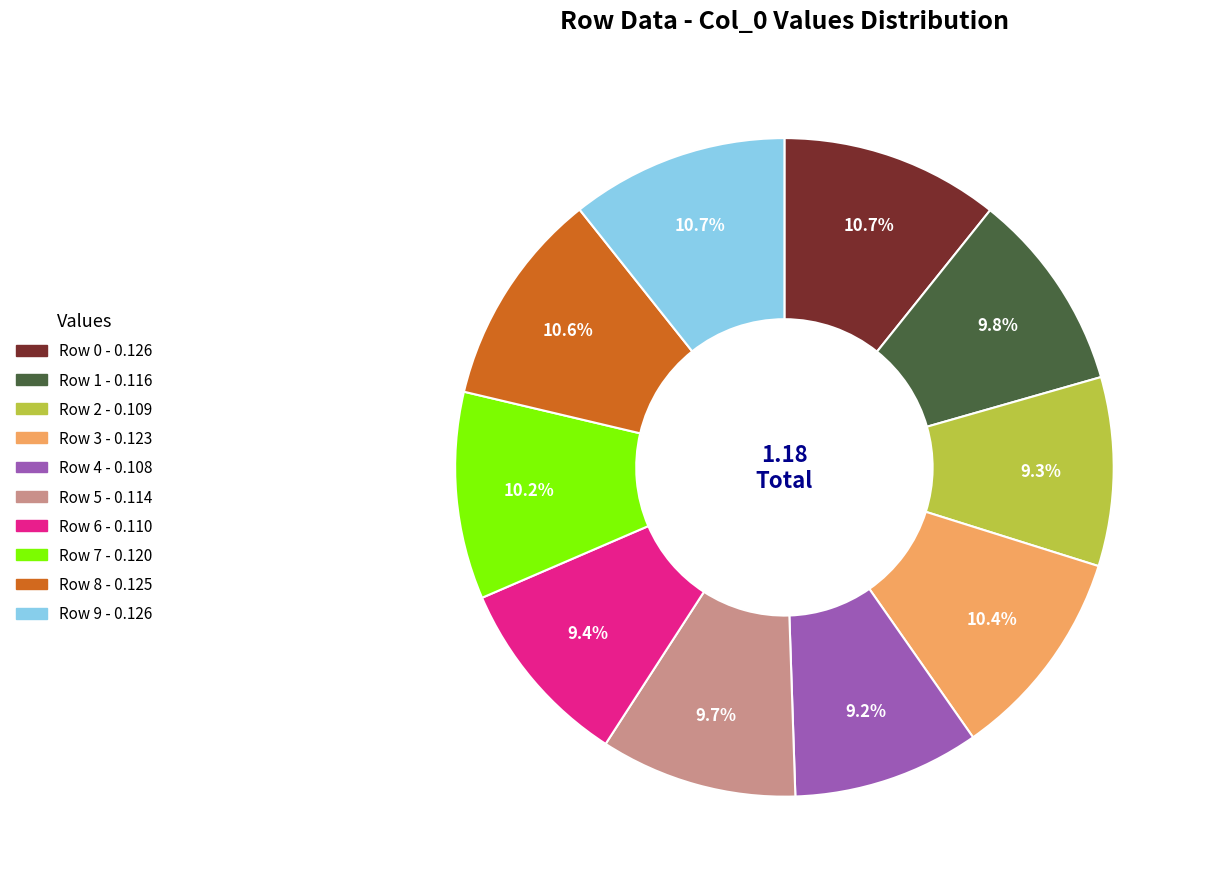

Is Row 9 the majority of the pie?

No